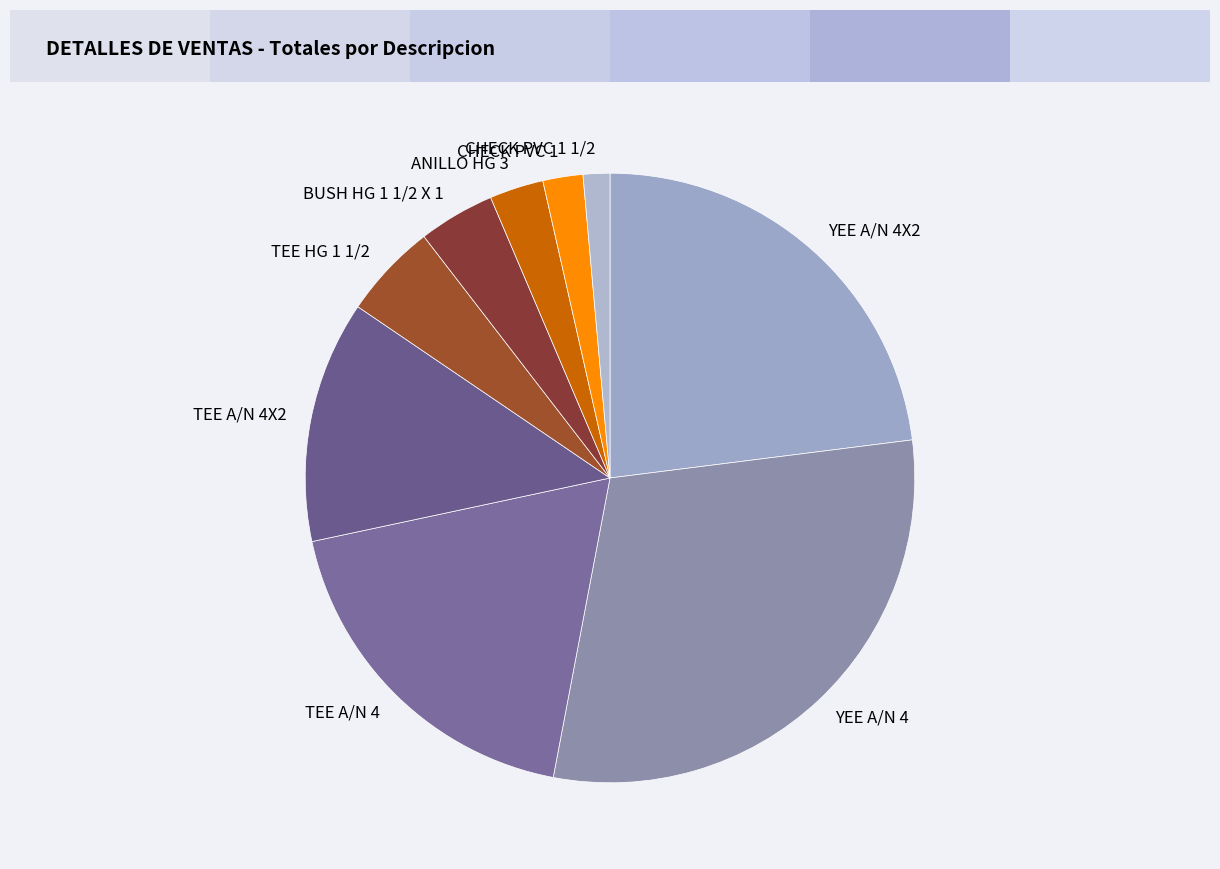

Approximately how many times larger is the value at TEE A/N 4 compared to YEE A/N 4?

0.6